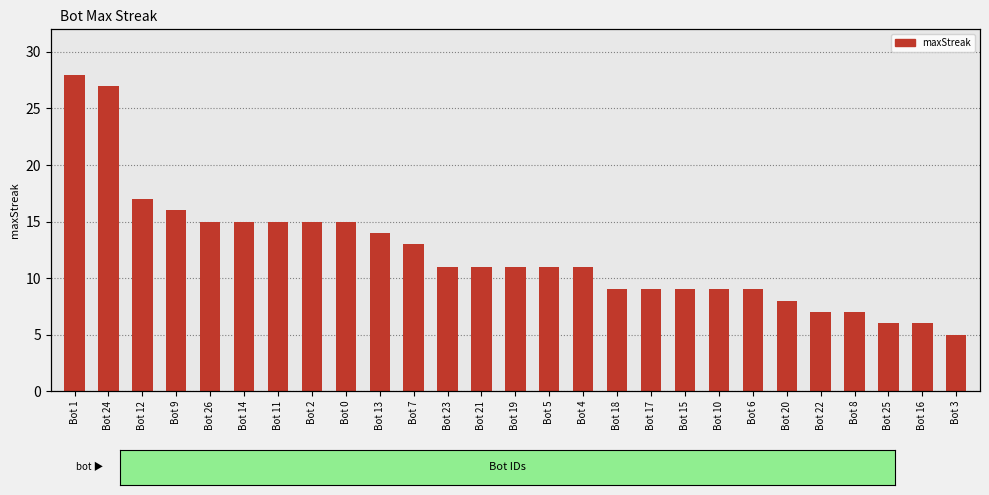

True or false: the data shows 28 at Bot 12.

False